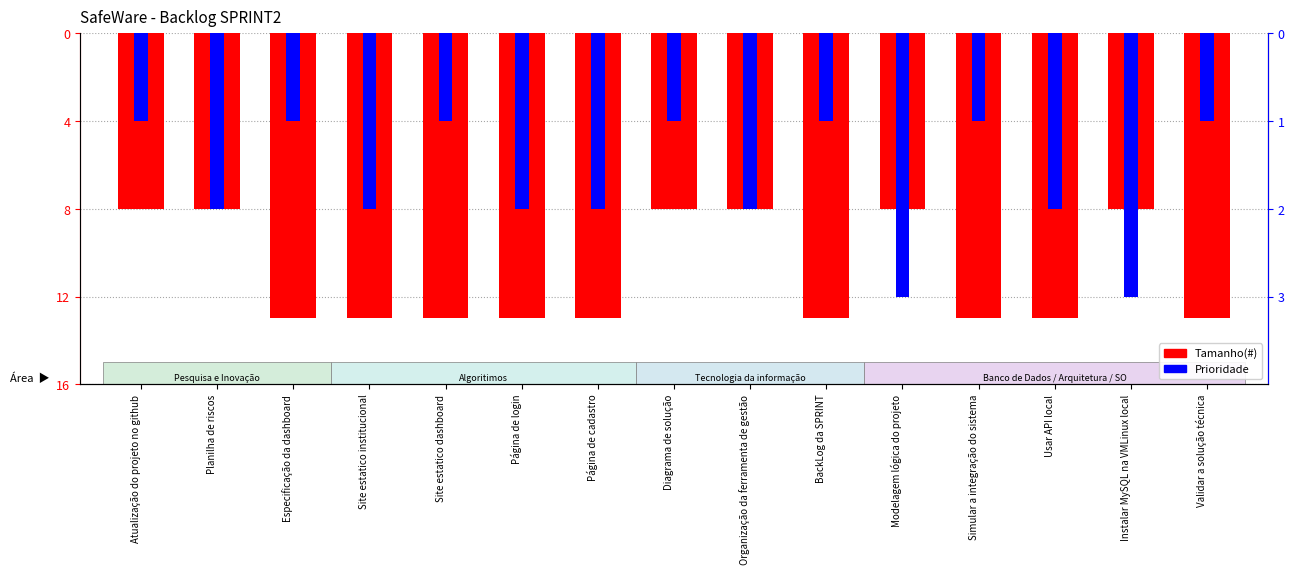

What is the sum of the Tamanho(#) values at Usar API local and Página de login?

-26